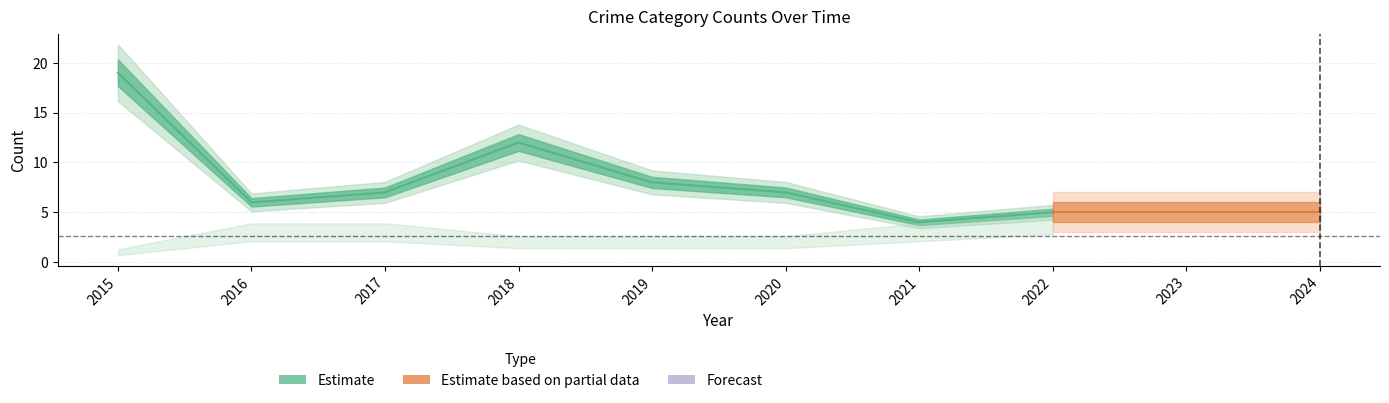

How many lines are shown in the chart?

4